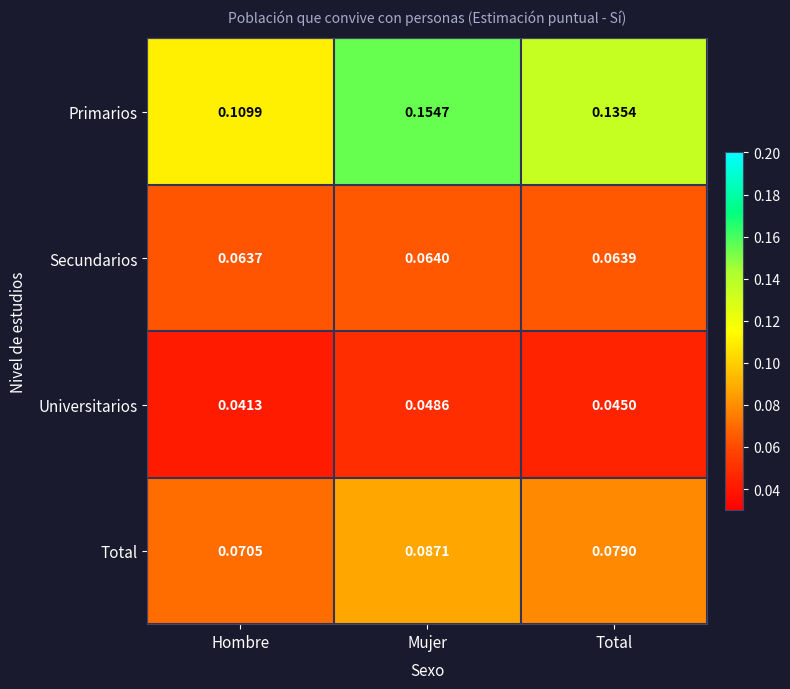

Which series has the largest total across all categories?

Primarios